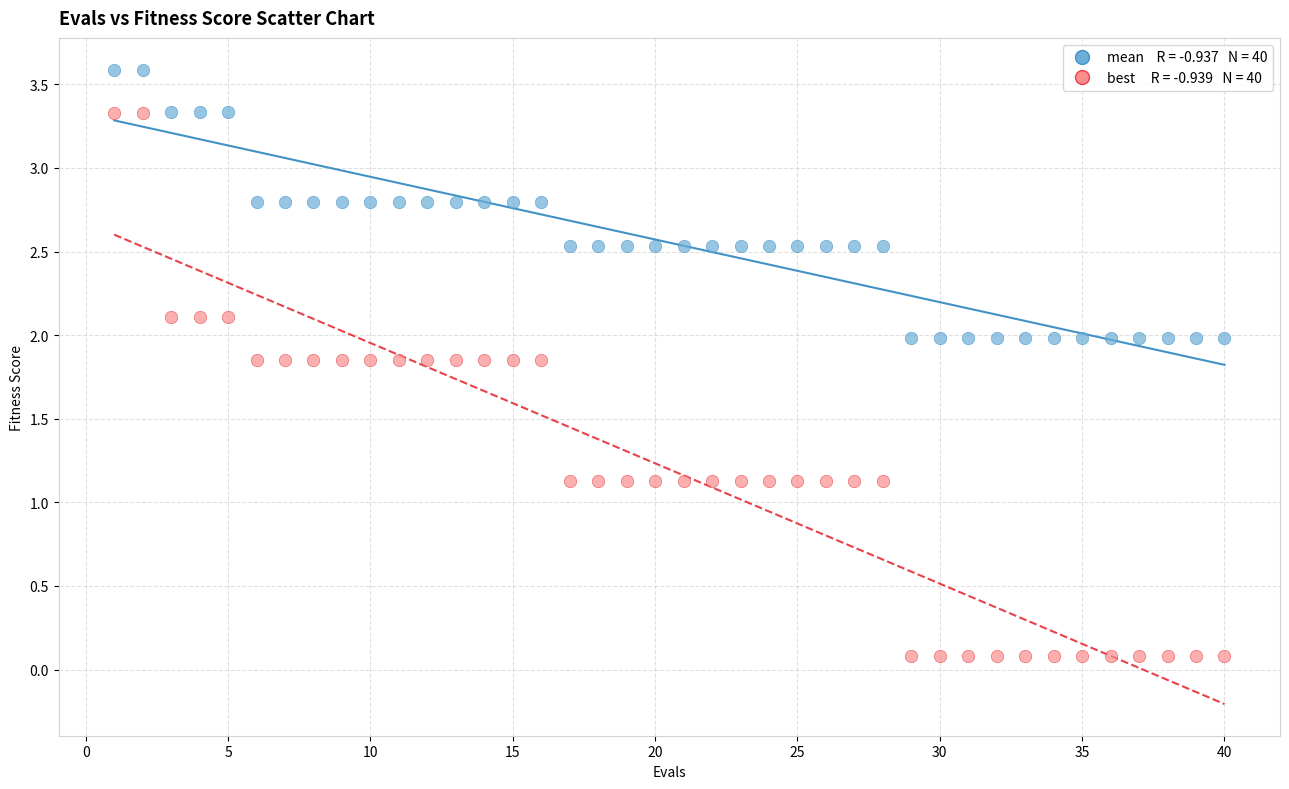

Across all data points, what is the range of X values (max minus min)?

39.0